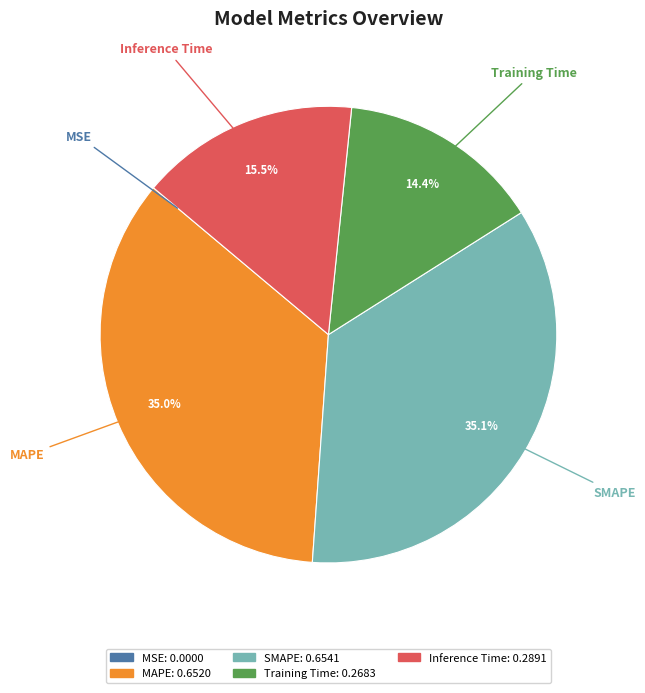

Which has a higher value, SMAPE or Inference Time?

SMAPE